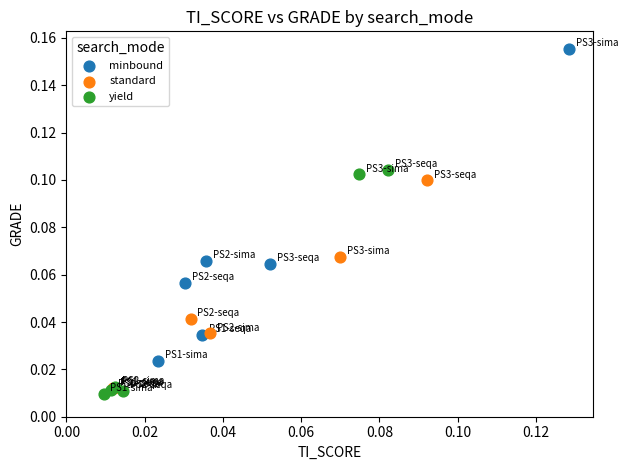

Which series contains the highest Y value?

minbound